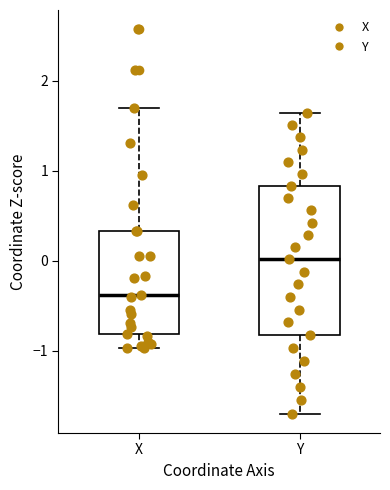

Reading left to right, transcribe this box plot: for each box, give where its median line is, the range the box spans, and where its two whiskers end, as read against the y-axis. The values are not printed on the chart, so give them approximately, as read against the axis.

X: median -0.4, box -0.8 to 0.3, whiskers -1.0 to 1.7
Y: median 0.0, box -0.8 to 0.8, whiskers -1.7 to 1.6